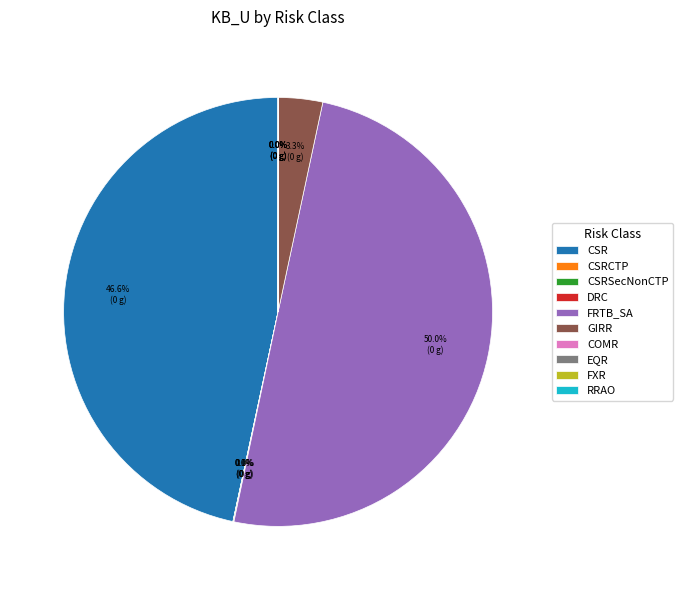

Does GIRR represent more than half of the total?

No